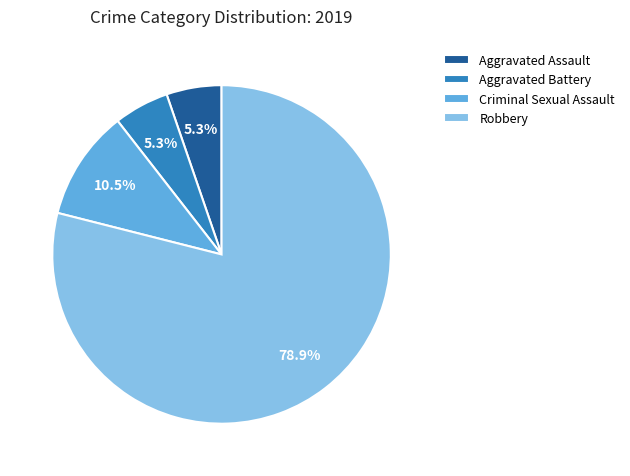

How many segments does this pie chart have?

4